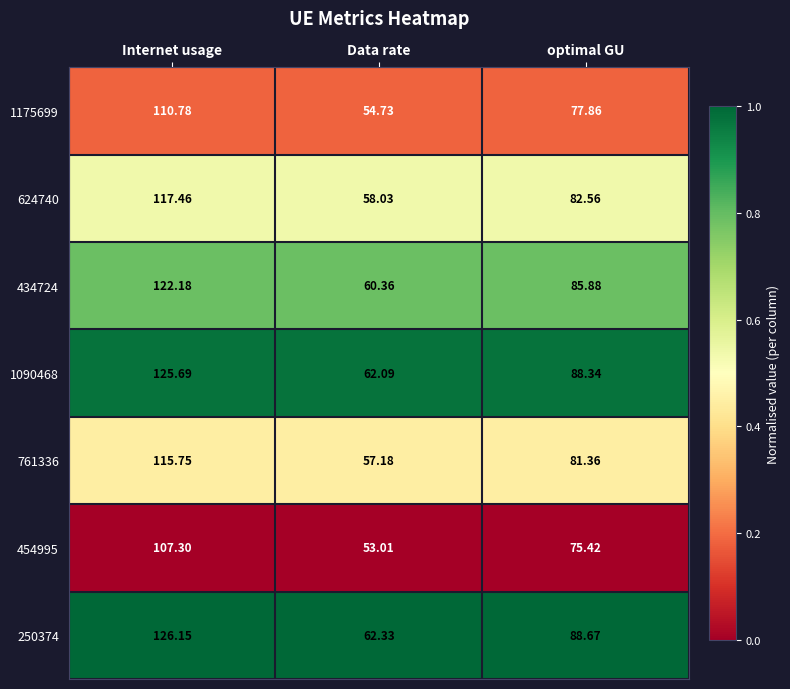

Is the value of 434724 at Internet usage greater than the value of 250374 at Data rate?

Yes